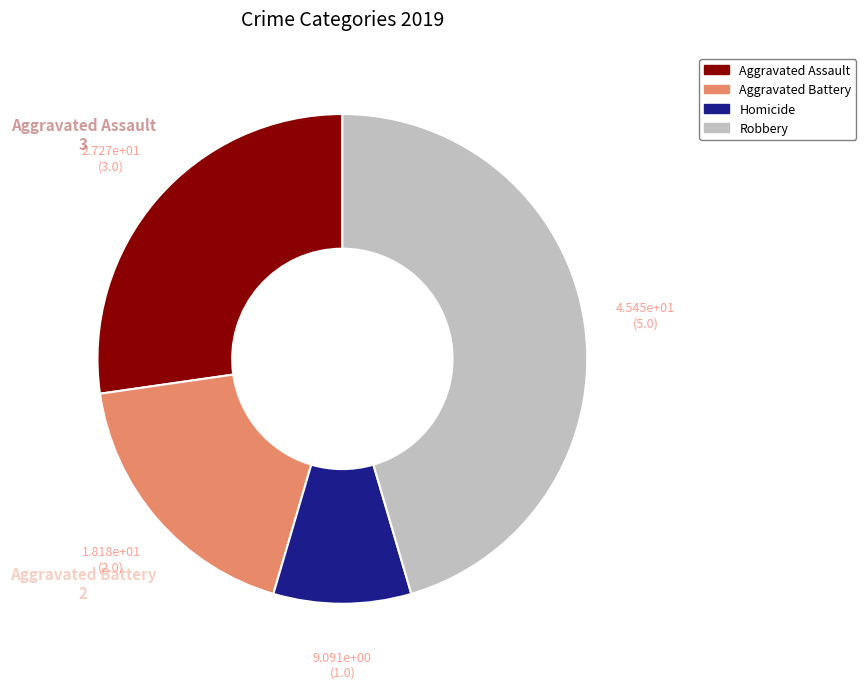

Is there any slice that represents more than half of the pie?

No